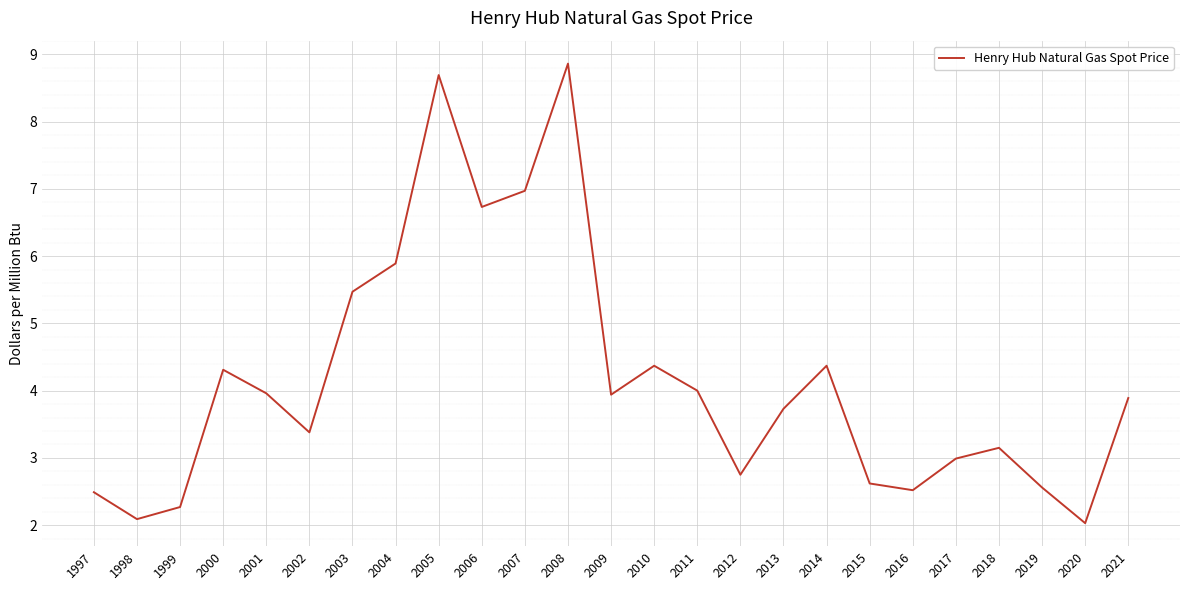

How many lines are shown in the chart?

1